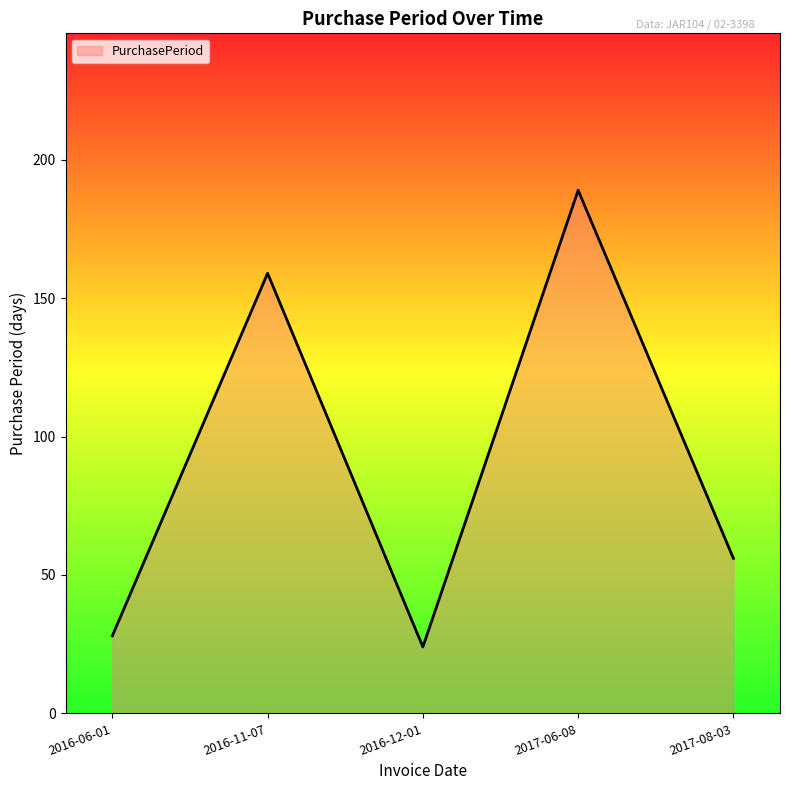

What is the smallest value displayed?

24